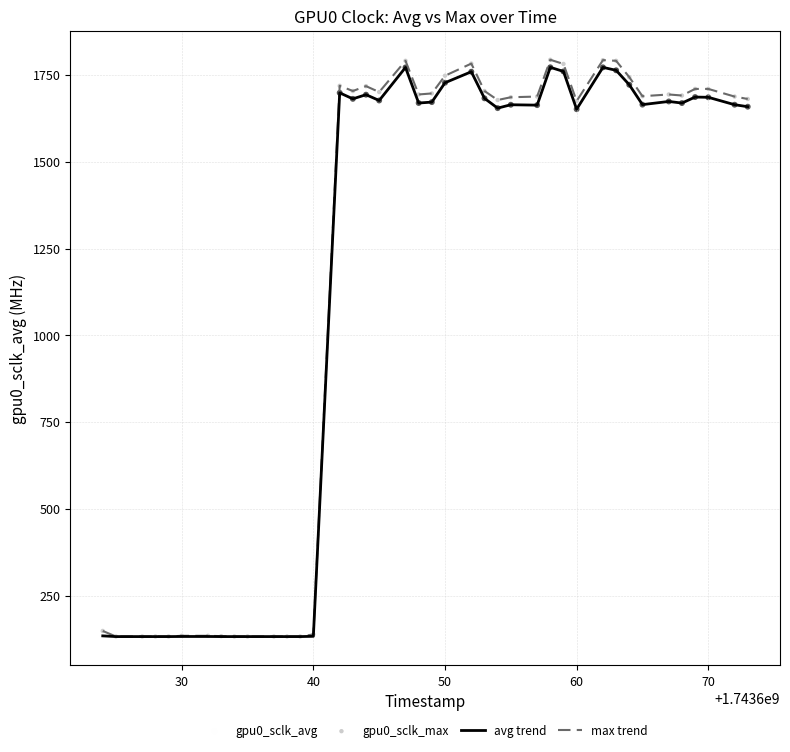

Which series has the largest range (max minus min)?

max trend